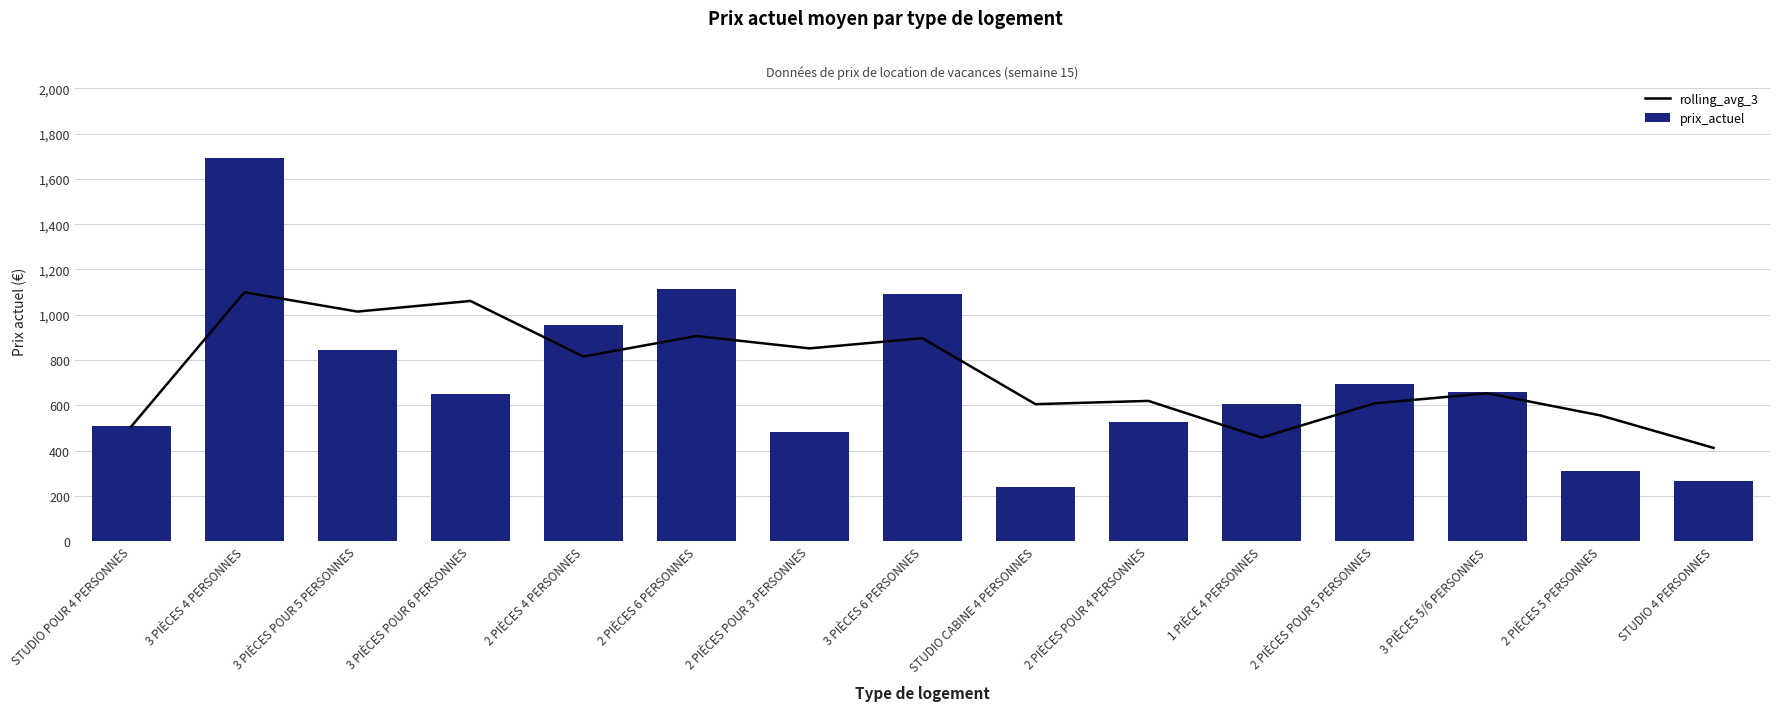

The value of prix_actuel at 3 PIÈCES 6 PERSONNES is 1090.0. True or false?

True